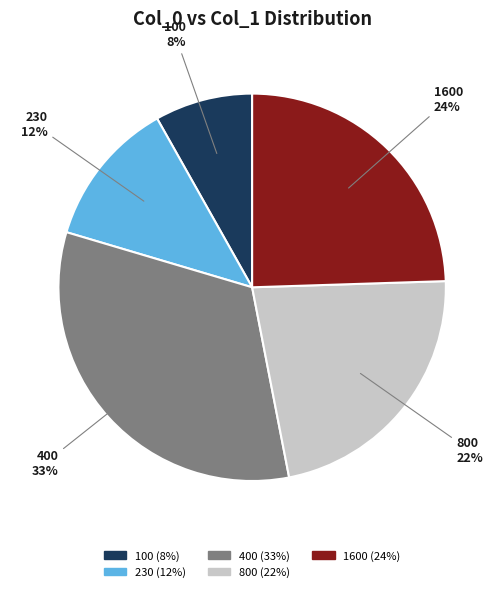

Combined, do 1600 and 400 account for over 50%?

Yes